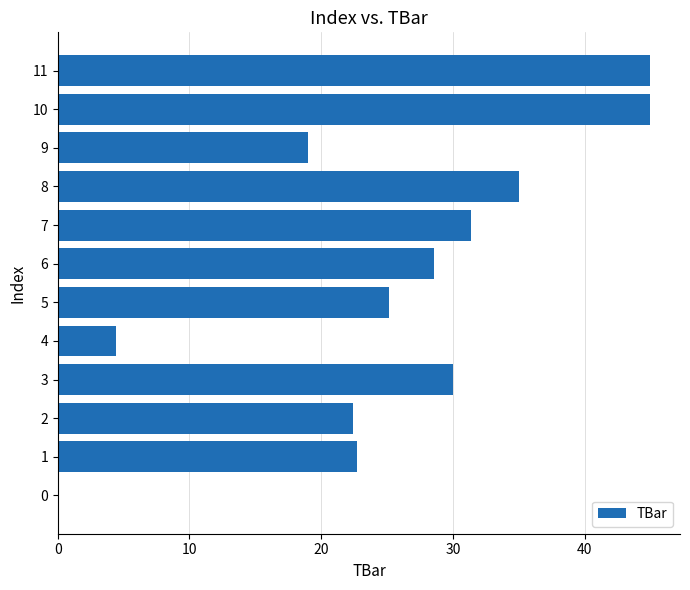

Is it true that the value at 11 is 45.0?

True